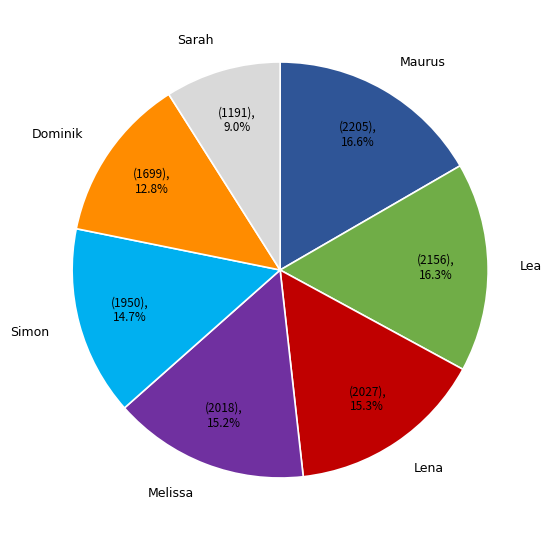

Count the number of slices in the pie.

7